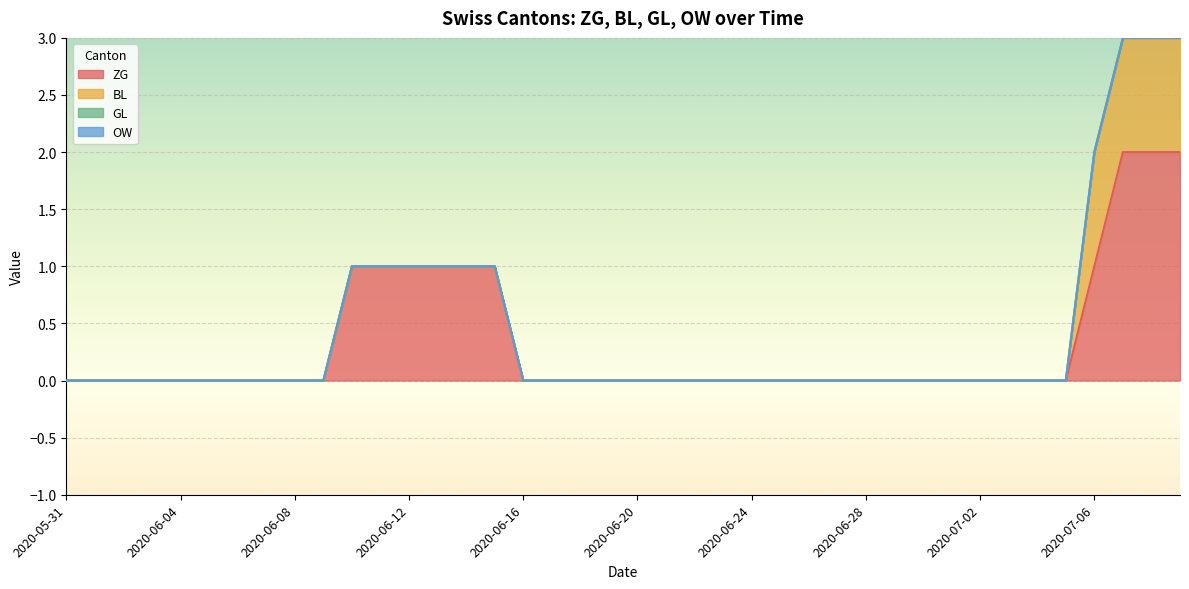

What is the label of the 24th point from the right?

2020-06-16